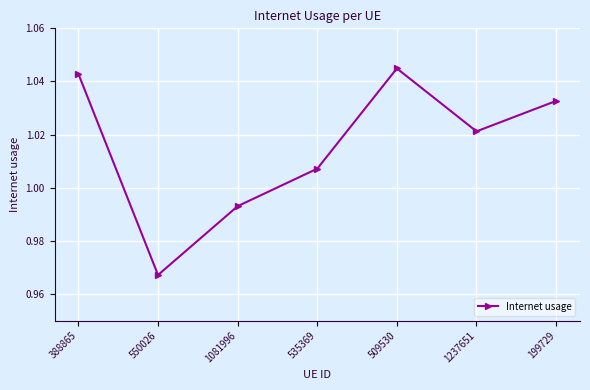

What is the difference between the second highest and minimum values?

0.1